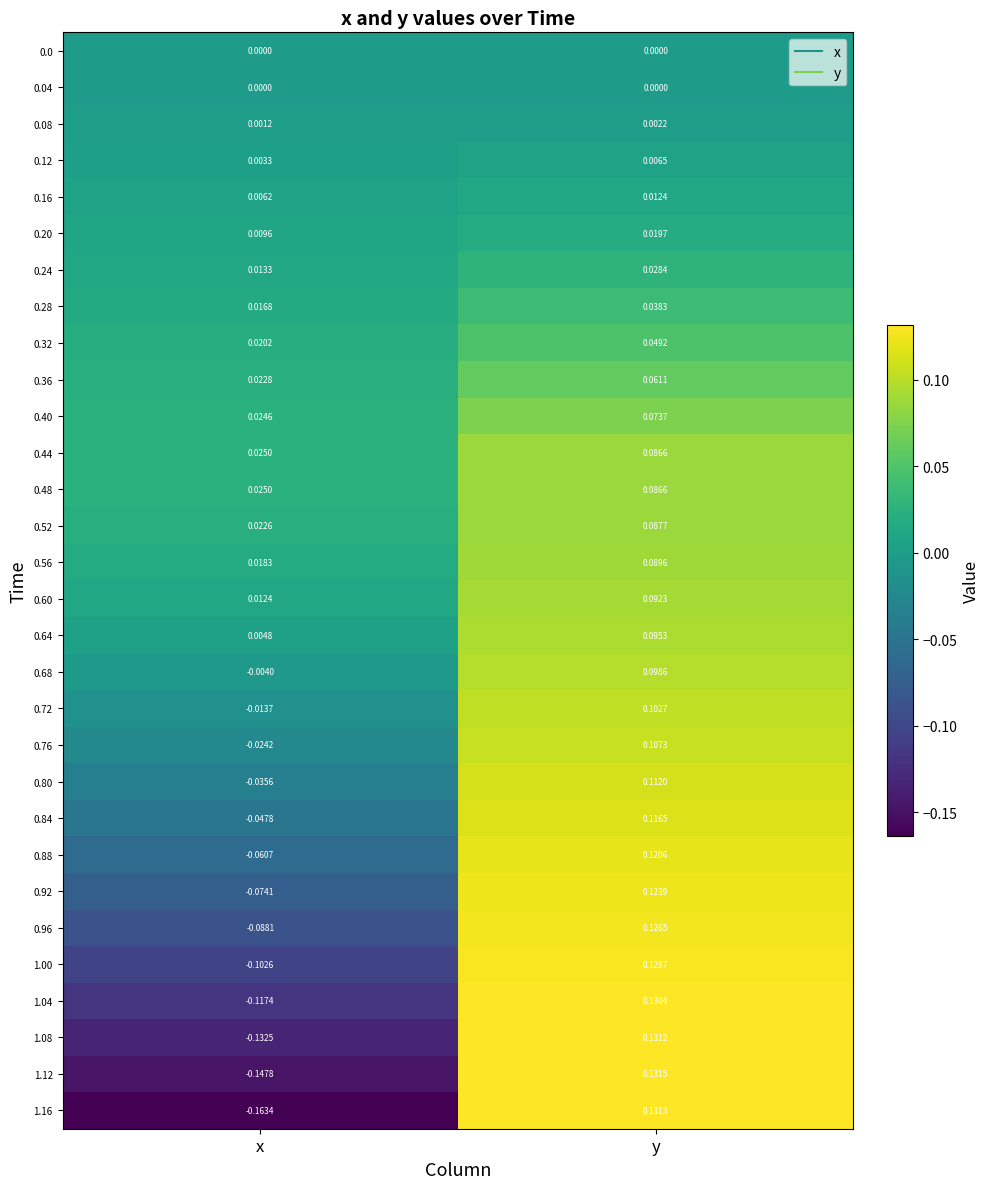

At which category is the sum across all series the highest?

y